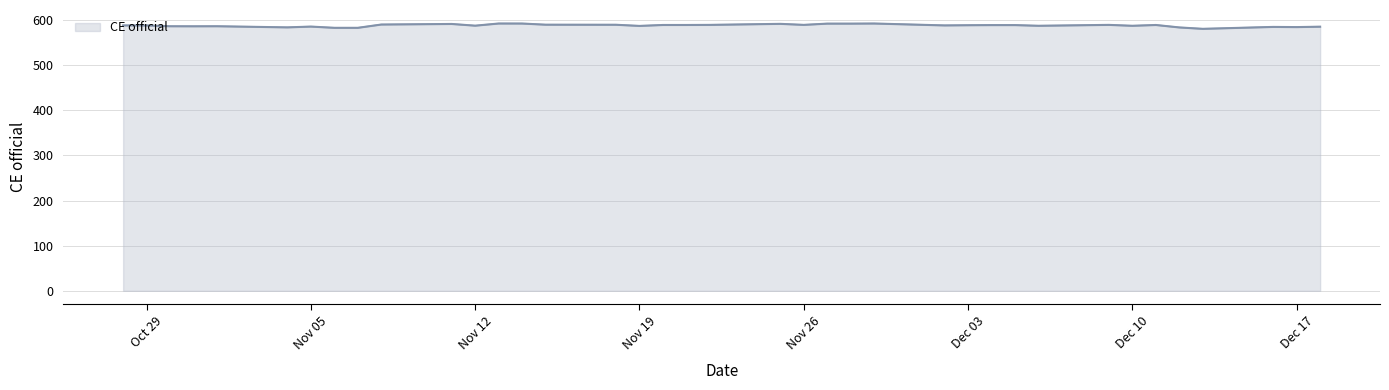

Approximately how many times larger is the value at 2019-10-31 compared to 2019-11-13?

1.0